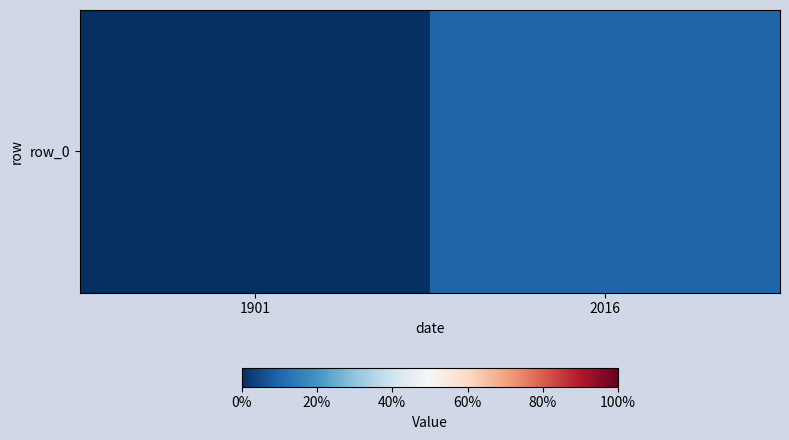

Reading left to right, what are all the values shown in this chart?

0.0	0.1